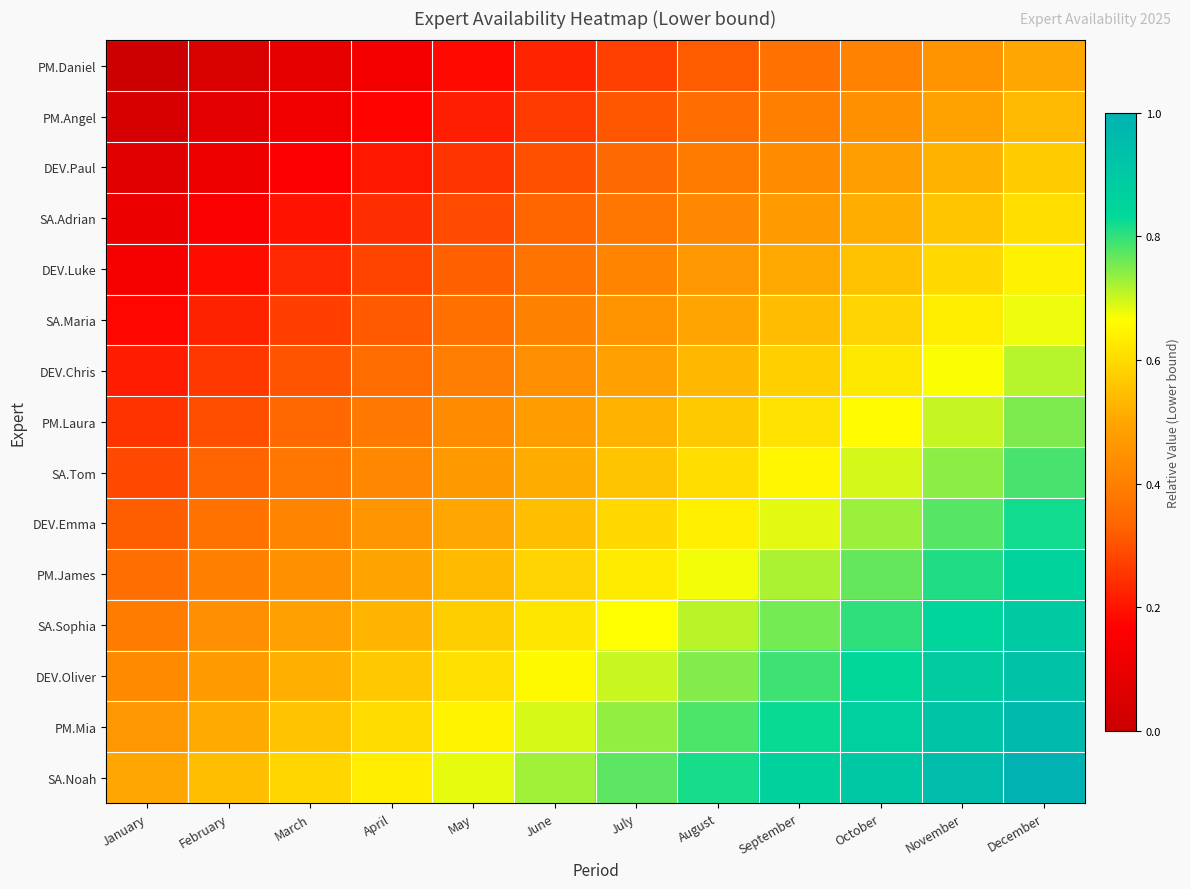

At which category does the chart reach its peak across all series?

December